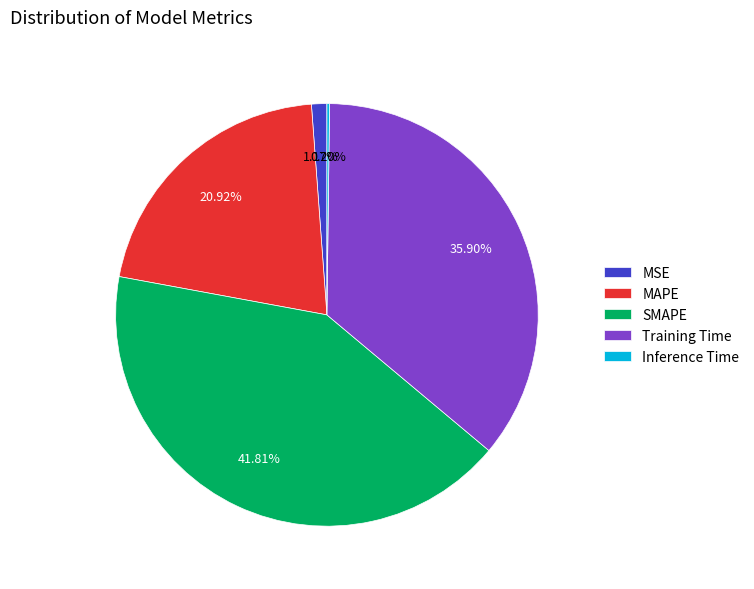

True or false: MSE accounts for 6% of the total.

False